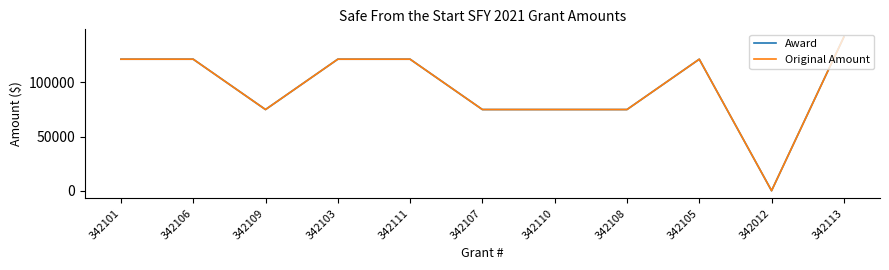

Where is the first local minimum for Original Amount?

342109